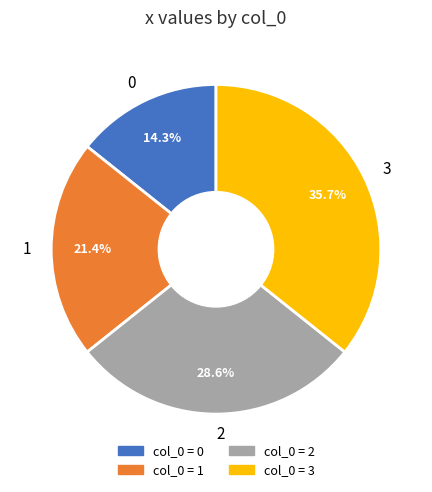

Does any single category account for the majority?

No